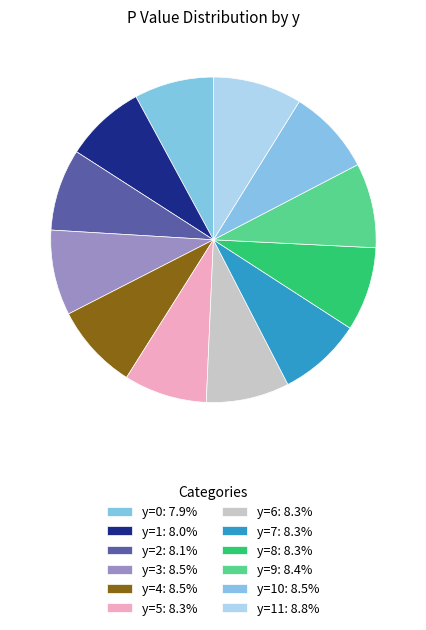

How many slices are in this pie chart?

12